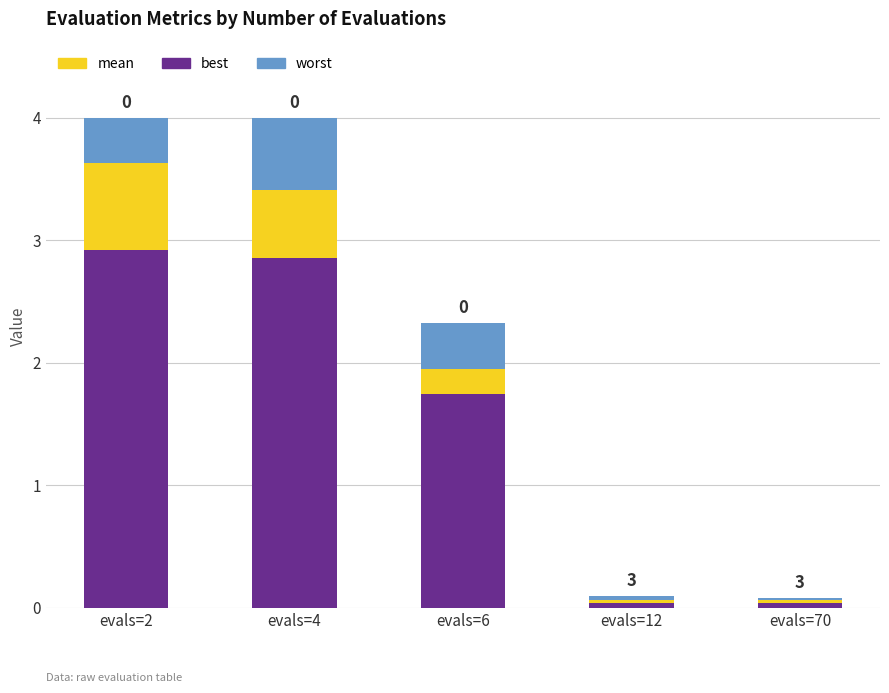

How many bars are there in total?

5